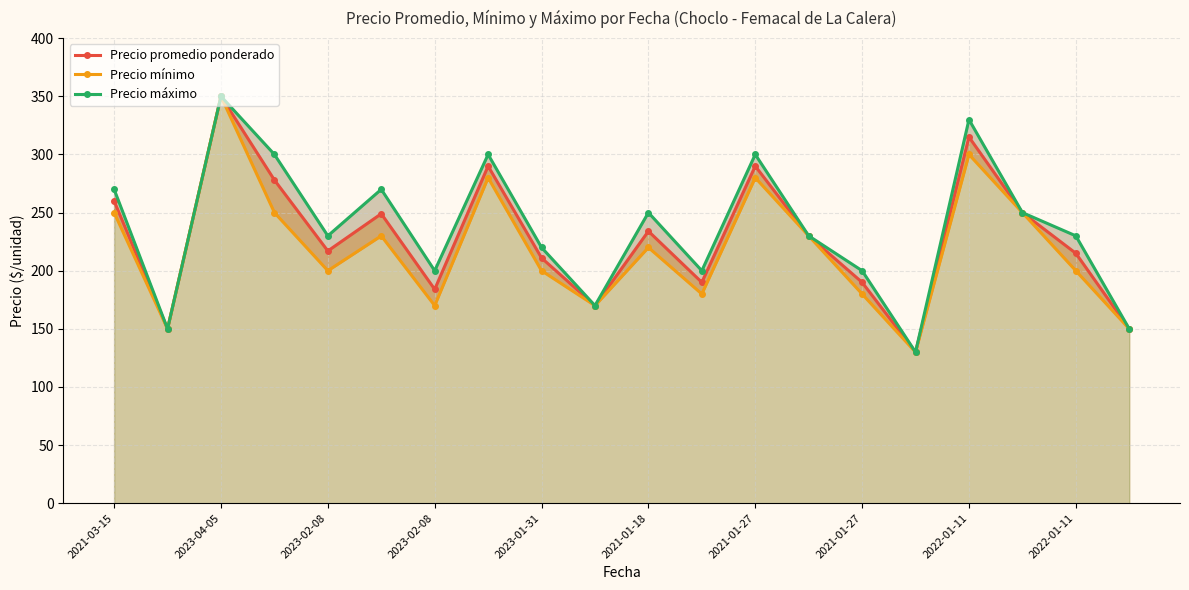

The value of Precio máximo at 2021-01-27 is 200. True or false?

True